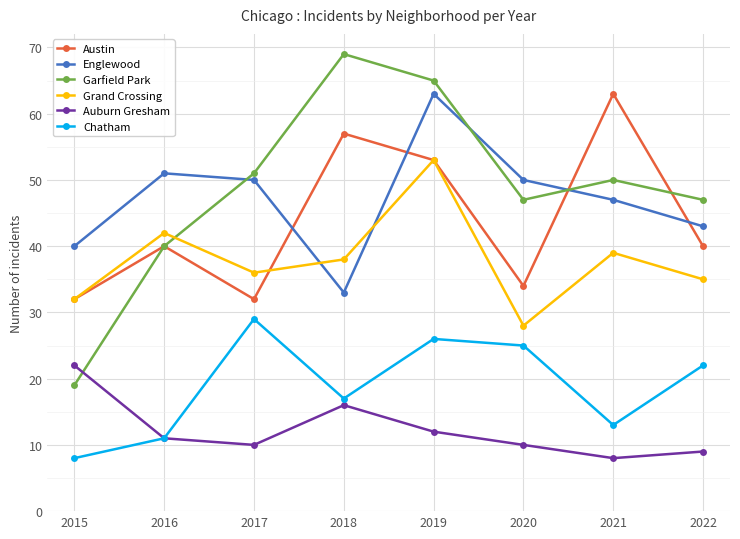

Reading left to right, extract all data points from this chart.

Austin: 2015=32	2016=40	2017=32	2018=57	2019=53	2020=34	2021=63	2022=40
Englewood: 2015=40	2016=51	2017=50	2018=33	2019=63	2020=50	2021=47	2022=43
Garfield Park: 2015=19	2016=40	2017=51	2018=69	2019=65	2020=47	2021=50	2022=47
Grand Crossing: 2015=32	2016=42	2017=36	2018=38	2019=53	2020=28	2021=39	2022=35
Auburn Gresham: 2015=22	2016=11	2017=10	2018=16	2019=12	2020=10	2021=8	2022=9
Chatham: 2015=8	2016=11	2017=29	2018=17	2019=26	2020=25	2021=13	2022=22